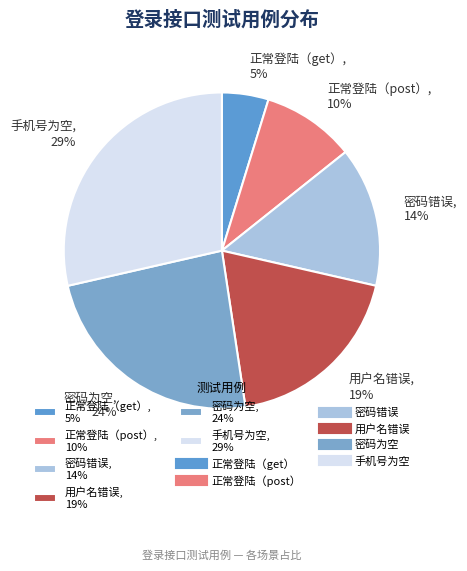

To the nearest percent, what is the average slice percentage?

17%